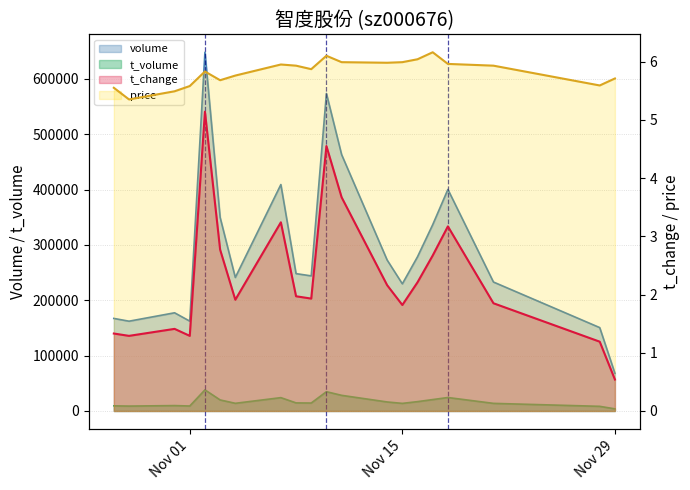

What value does the t_change series have at Nov 15?

1.8